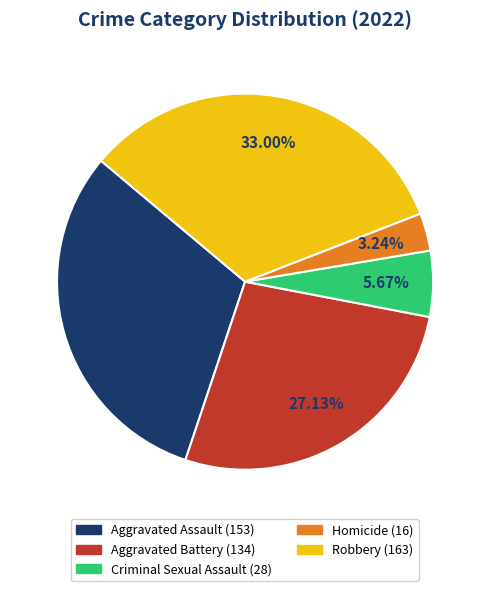

To the nearest percent, what is the difference between the Aggravated Assault and Robbery slice percentages?

2%